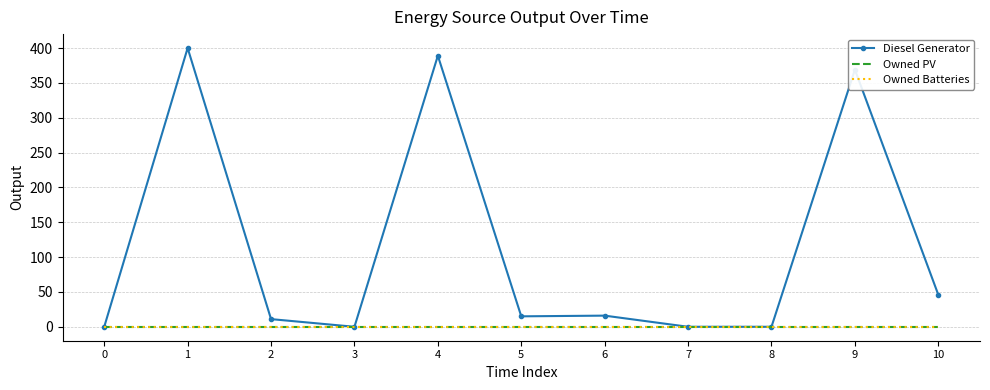

The Diesel Generator series shows -156 at 3. True or false?

False